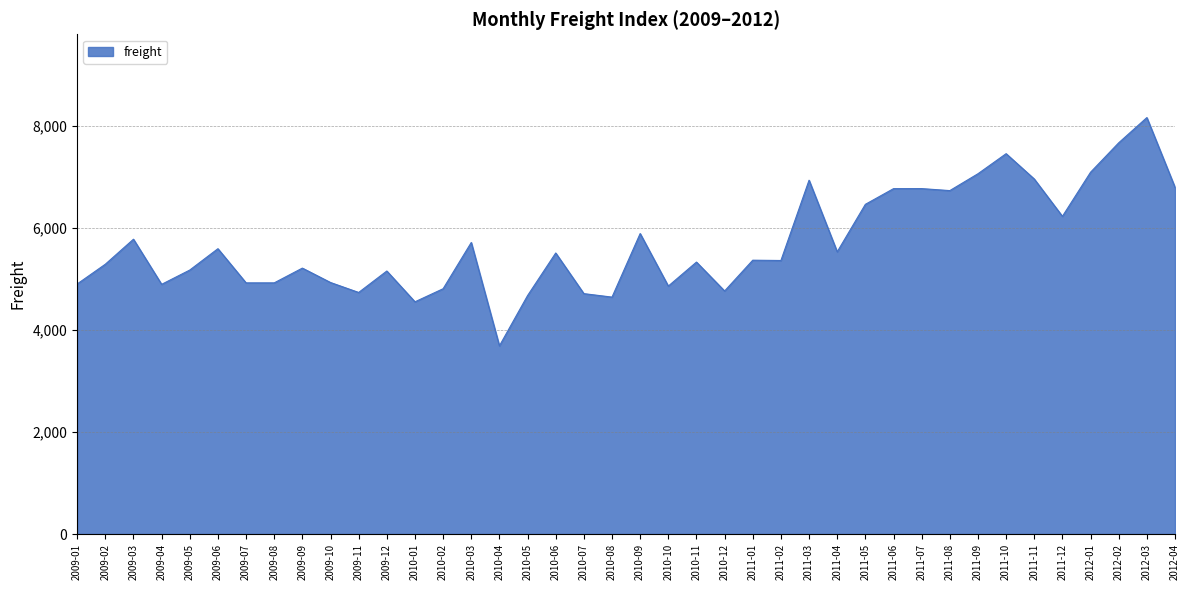

True or false: there are more than 0 points higher than both neighbors.

True